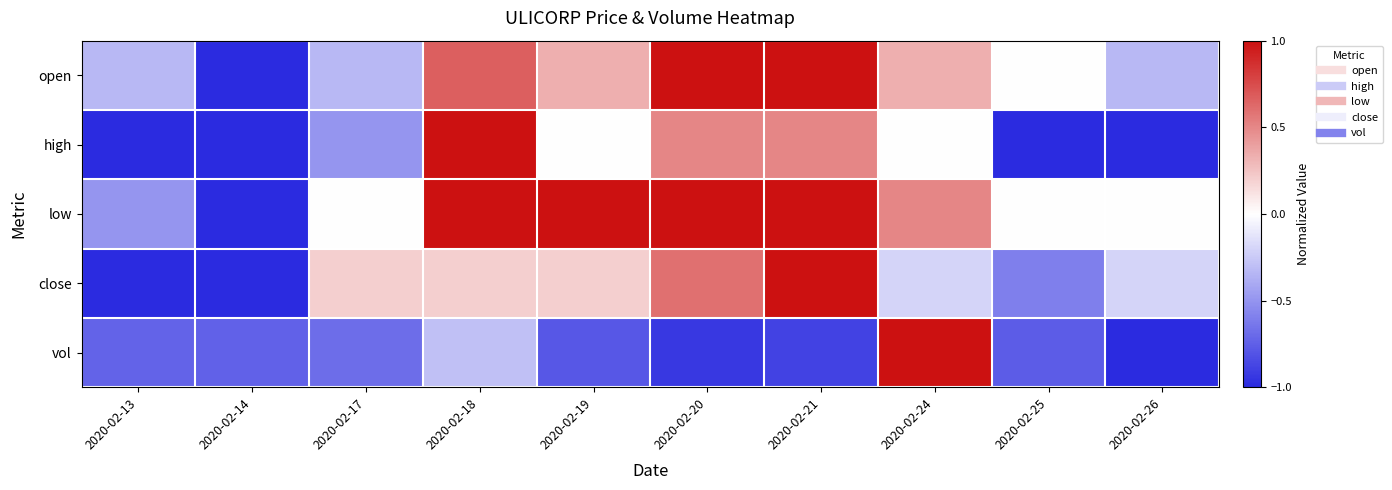

Which label corresponds to the smallest value in the chart?

2020-02-14